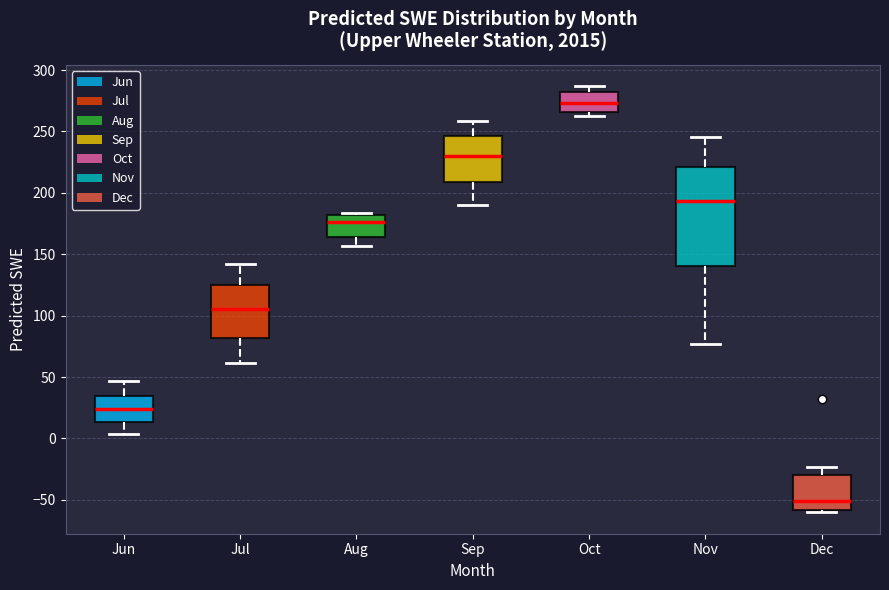

Which box is the tallest, from its lower edge to its upper edge?

Nov